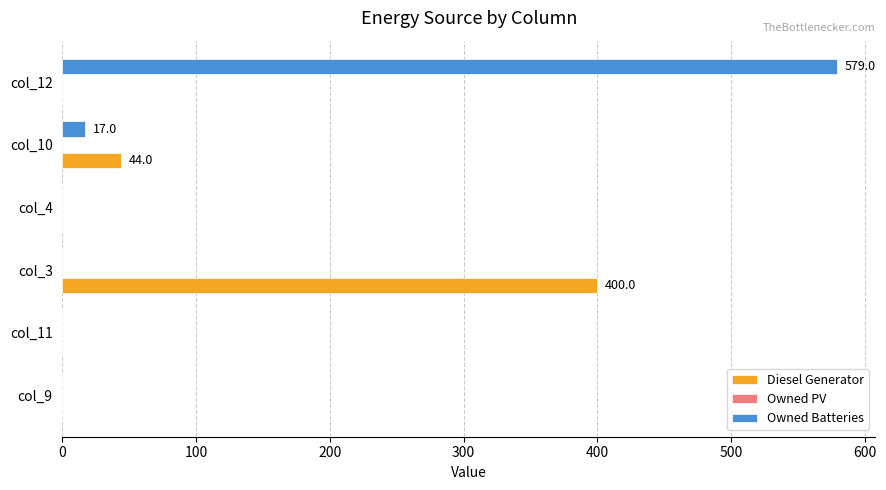

What is the highest value of the Owned Batteries series?

579.0